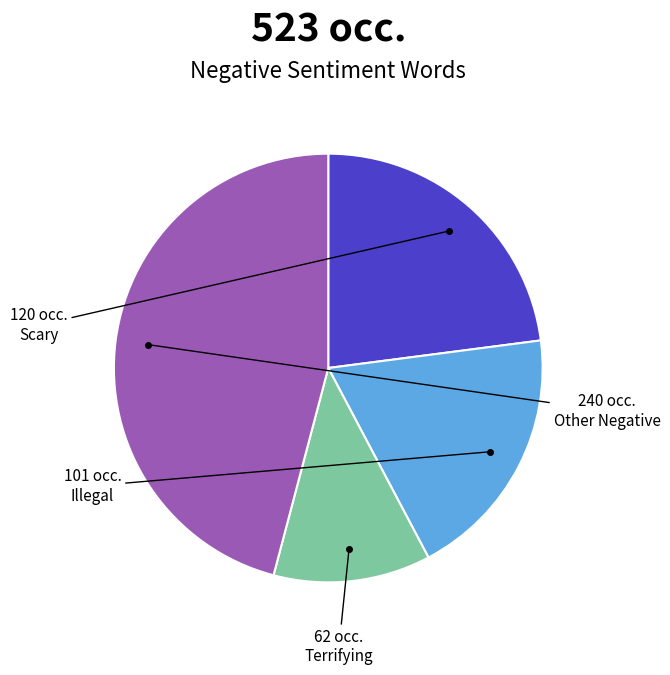

Is there any slice that represents more than half of the pie?

No